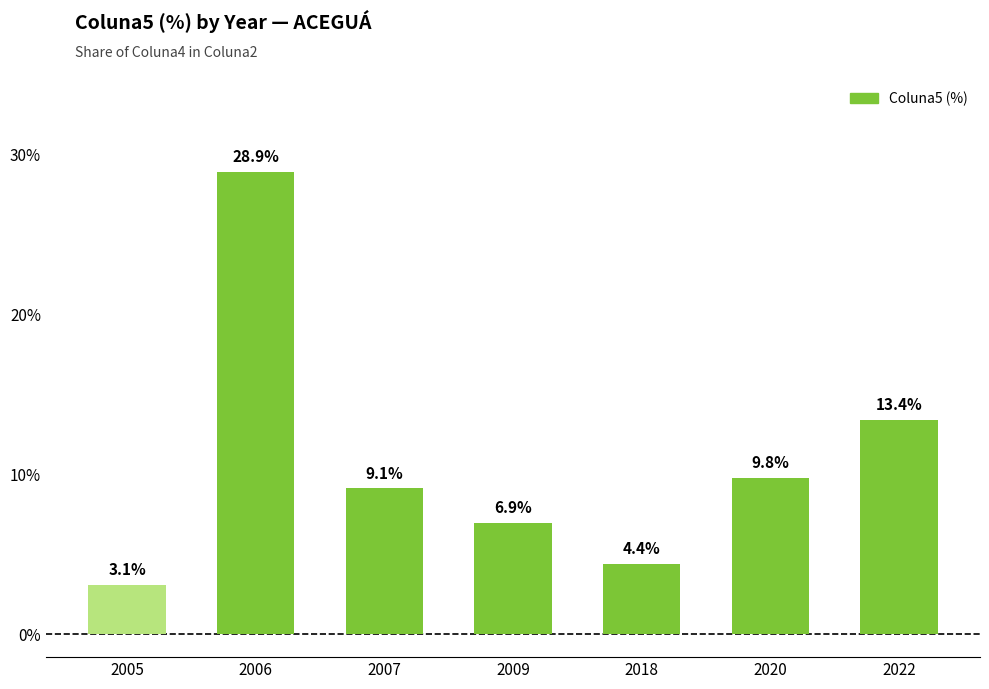

What is the difference between the values at 2020 and 2006?

19.1